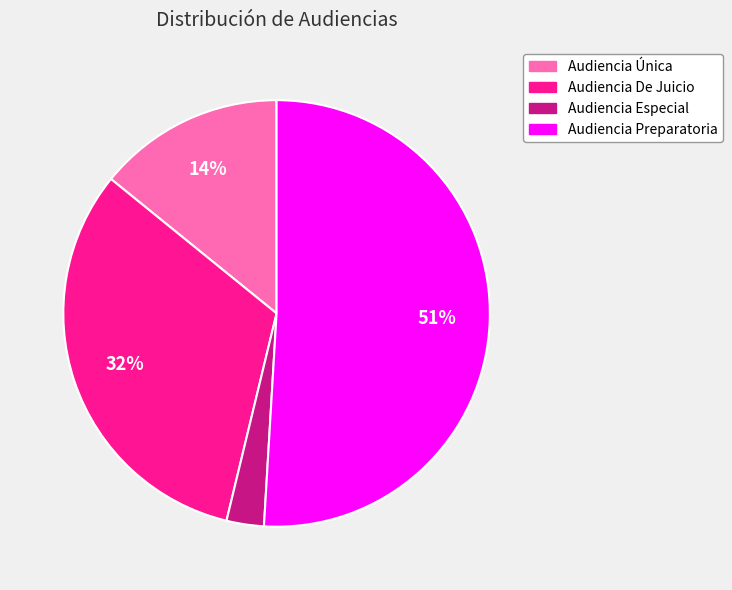

Do Audiencia Única and Audiencia De Juicio together represent more than half of the pie?

No